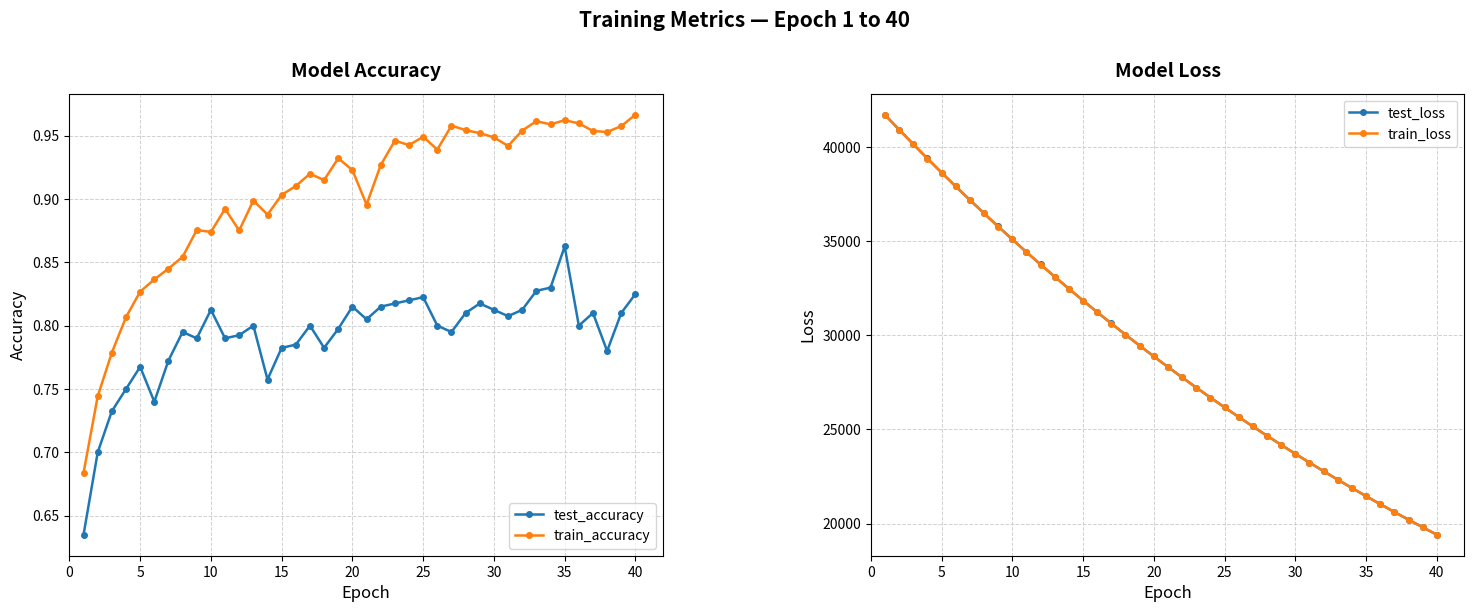

Count the train_accuracy values in the range 0 to 1.

40